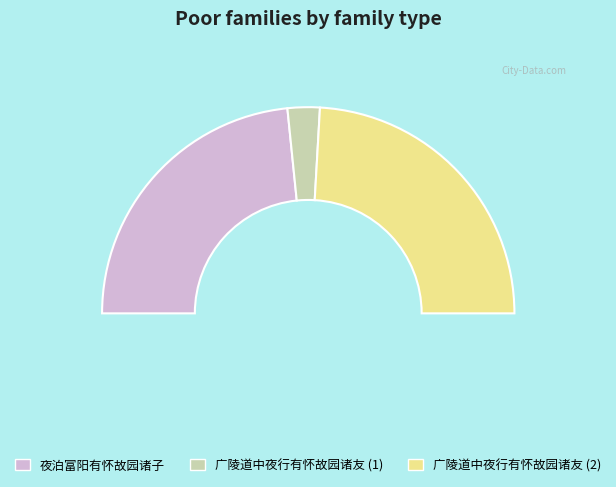

To the nearest percent, what is the combined percentage of 夜泊富阳有怀故园诸子 and 广陵道中夜行有怀故园诸友?

52%